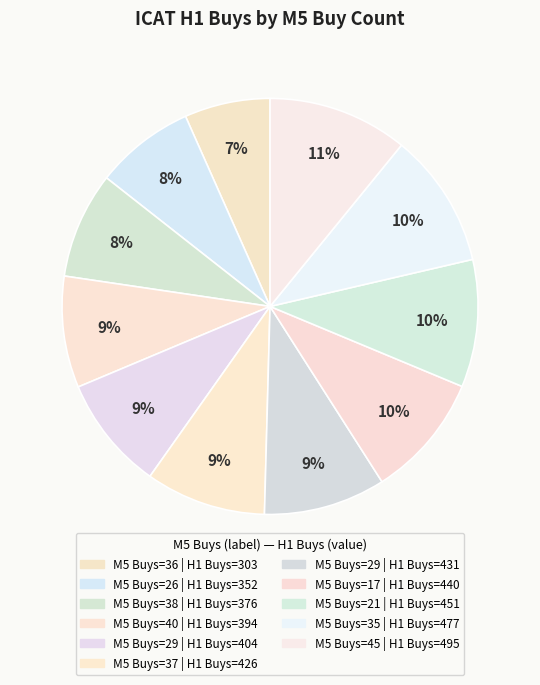

Count the number of slices in the pie.

11